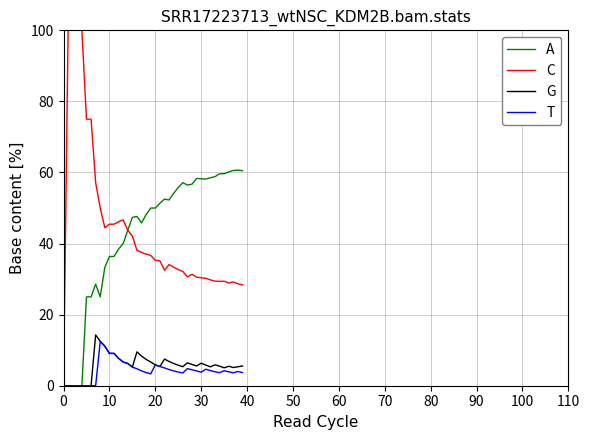

What is the highest value of the A series?

60.7